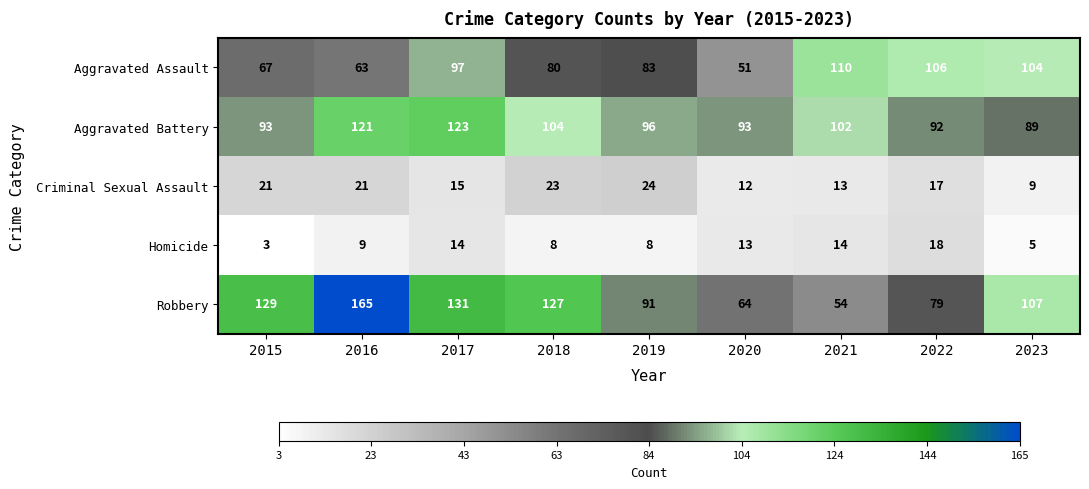

At which label is Aggravated Battery closest to 106?

2018